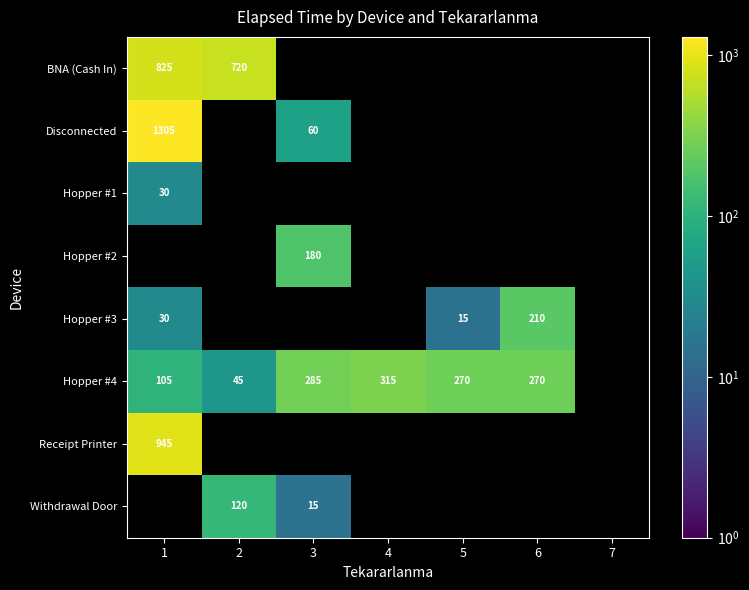

How many data points does each series have?

7